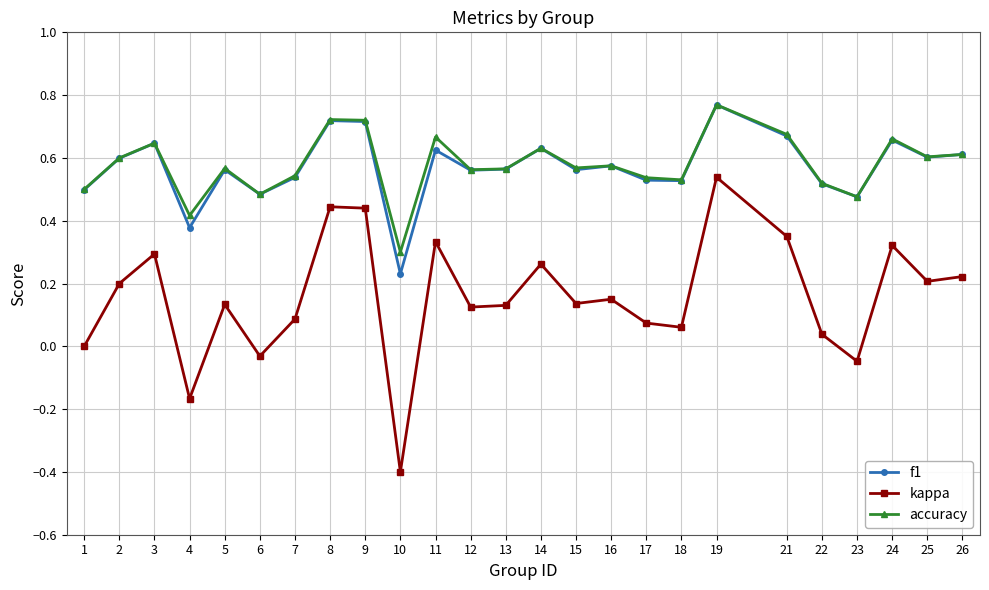

Count the number of data series in this chart.

3